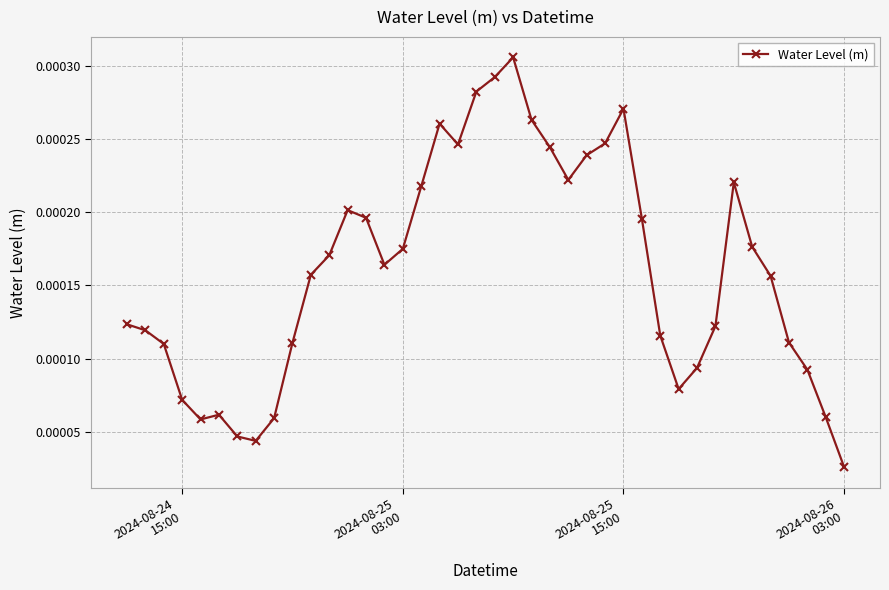

True or false: the data has more than 0 interior local peaks.

True